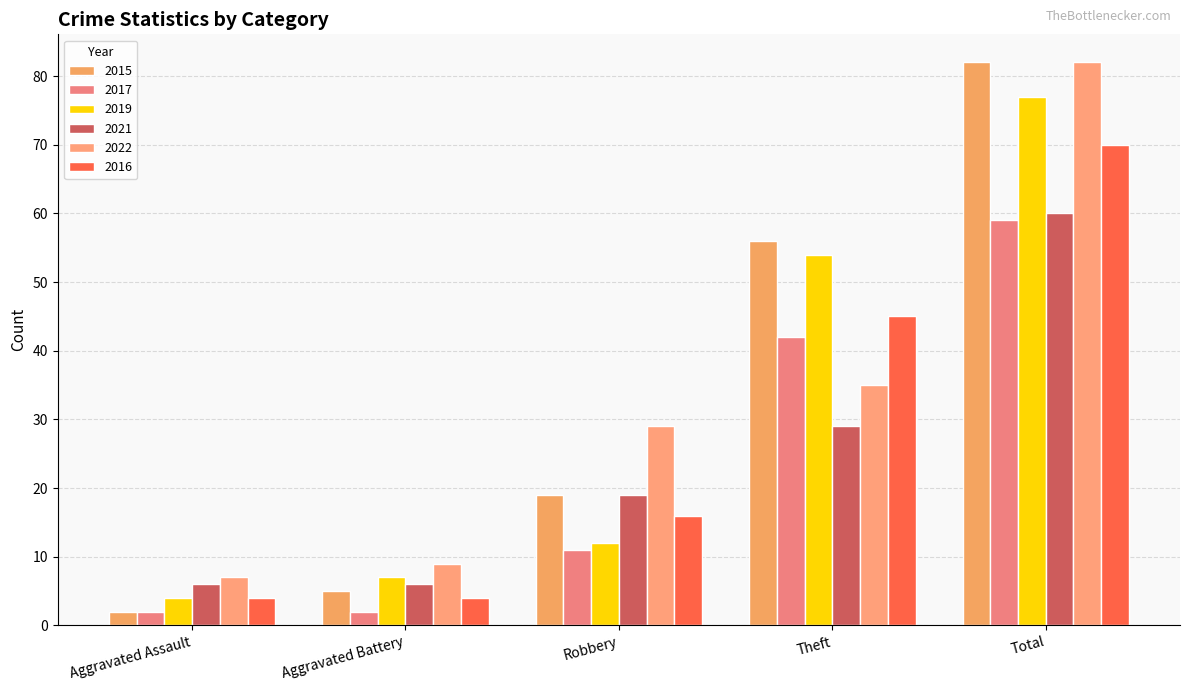

What is the value of the 2019 bar at the 3rd from the left?

12